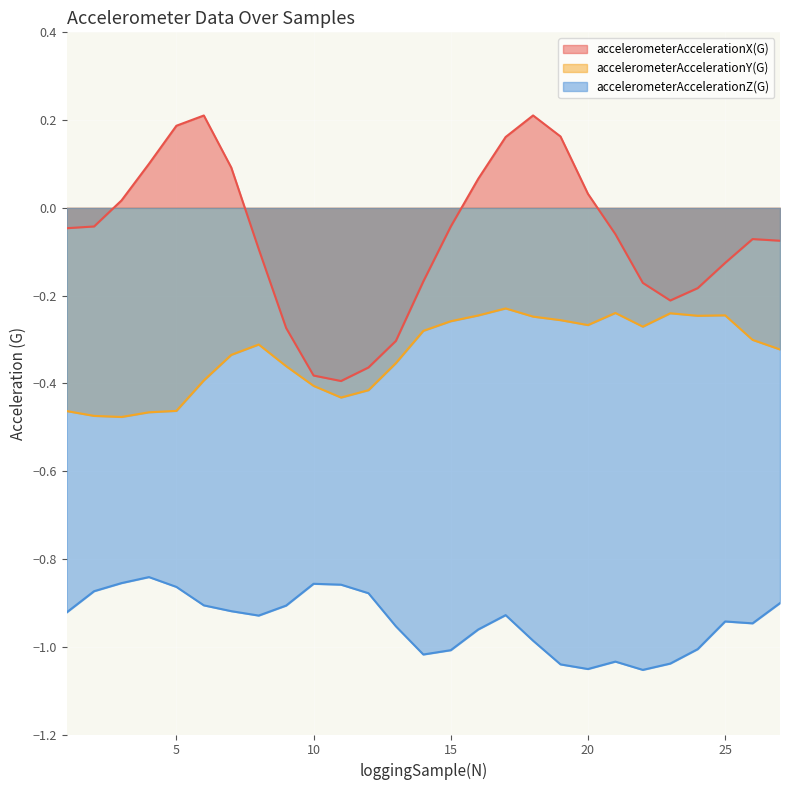

True or false: accelerometerAccelerationY(G) has a value of -0.4 at 10.

True